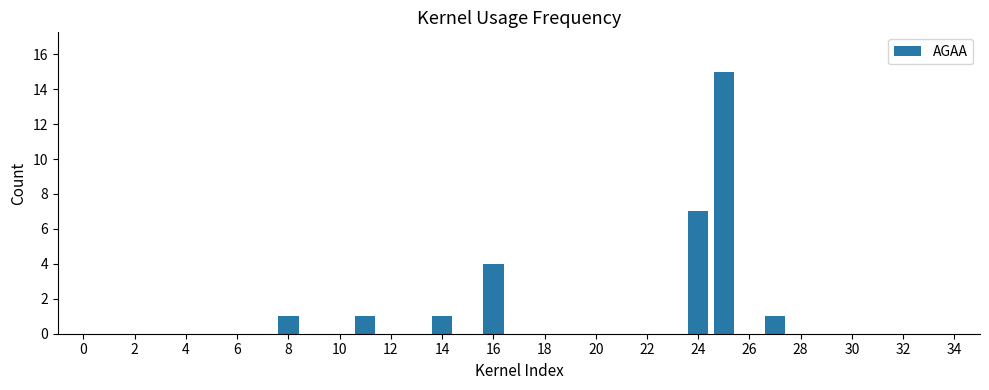

What is the sum of all values?

30